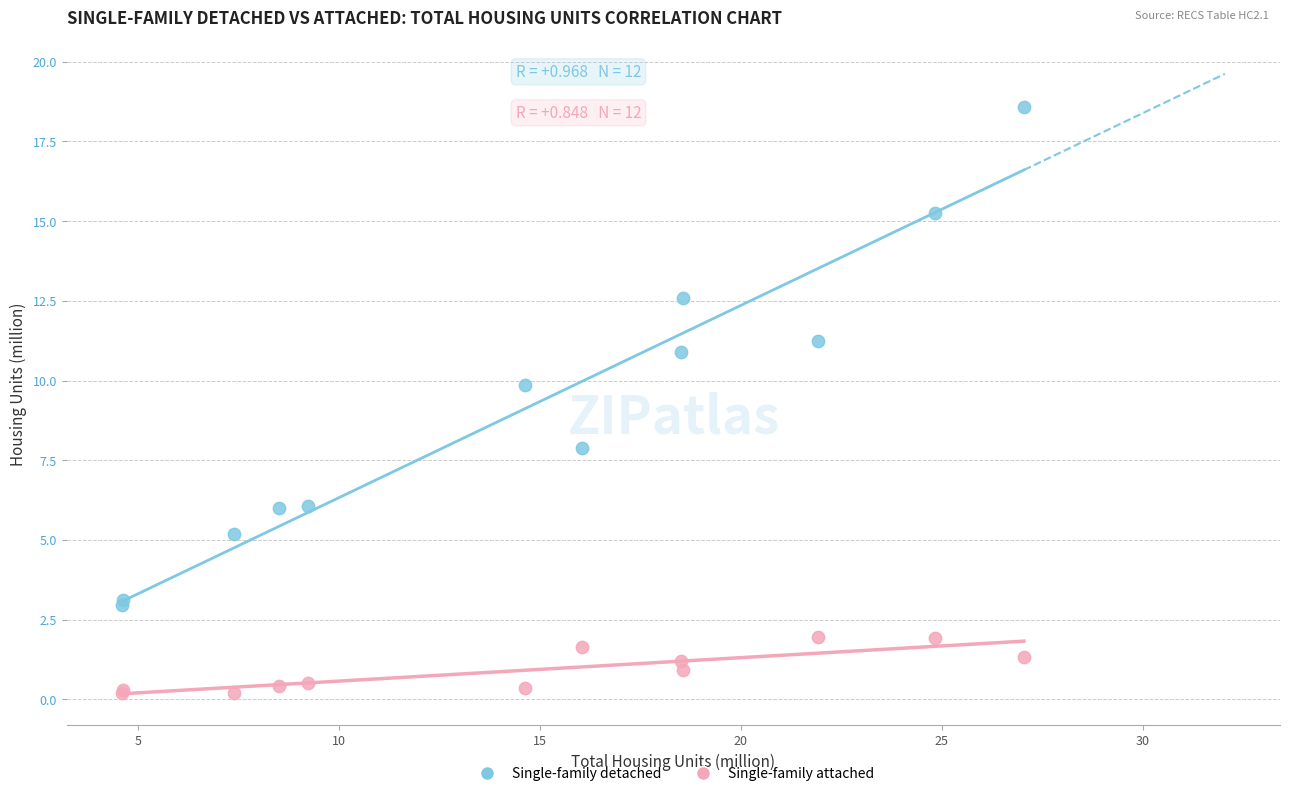

Which series contains the lowest Y value?

Single-family attached